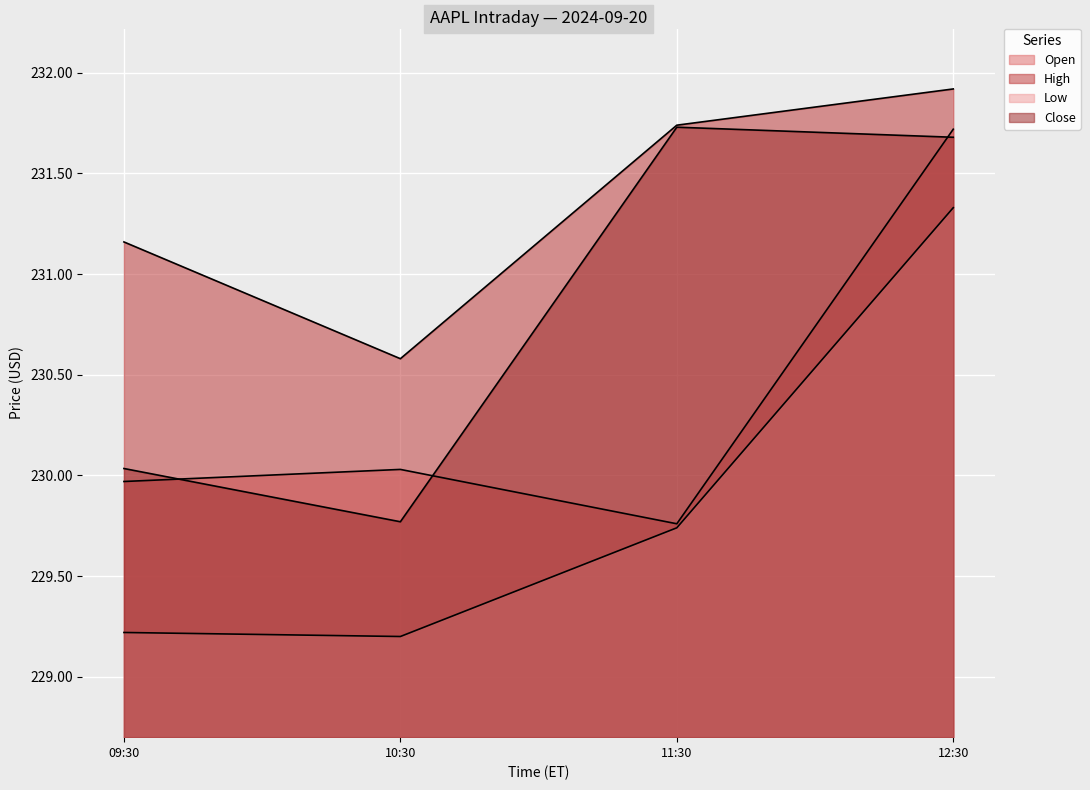

Is the value of Close at 12:30 greater than the value of High at 12:30?

No